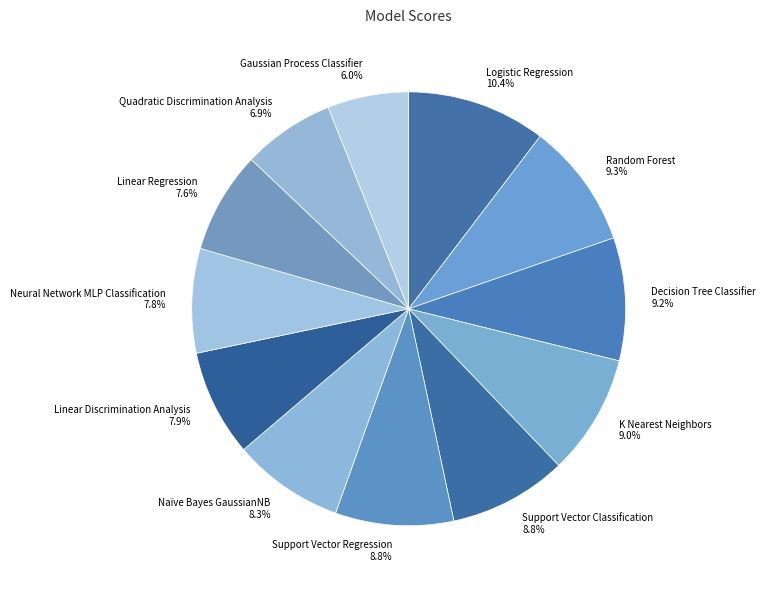

Does Support Vector Regression account for over 50% of the chart?

No